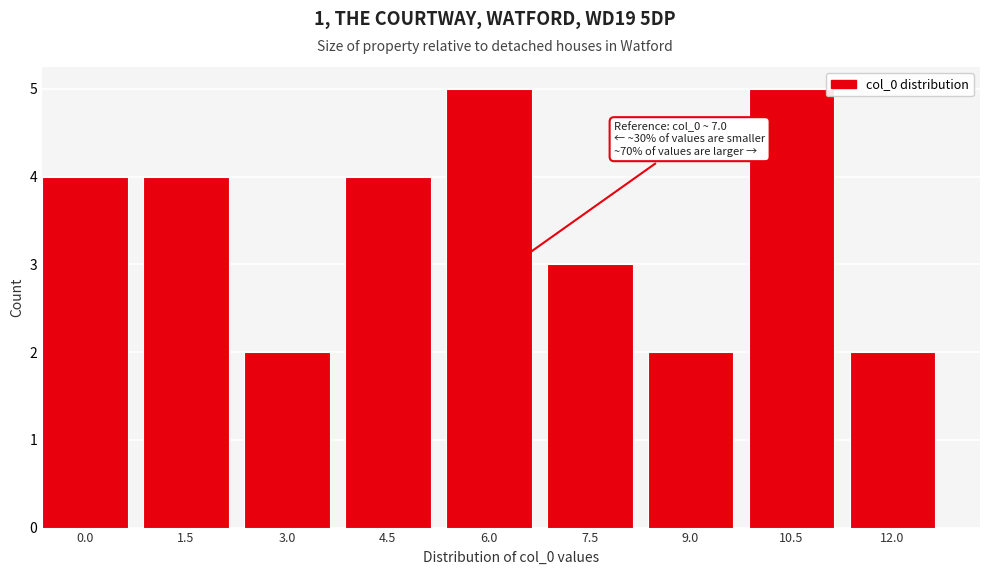

Reading right to left, extract all data points from this chart.

2	5	2	3	5	4	2	4	4